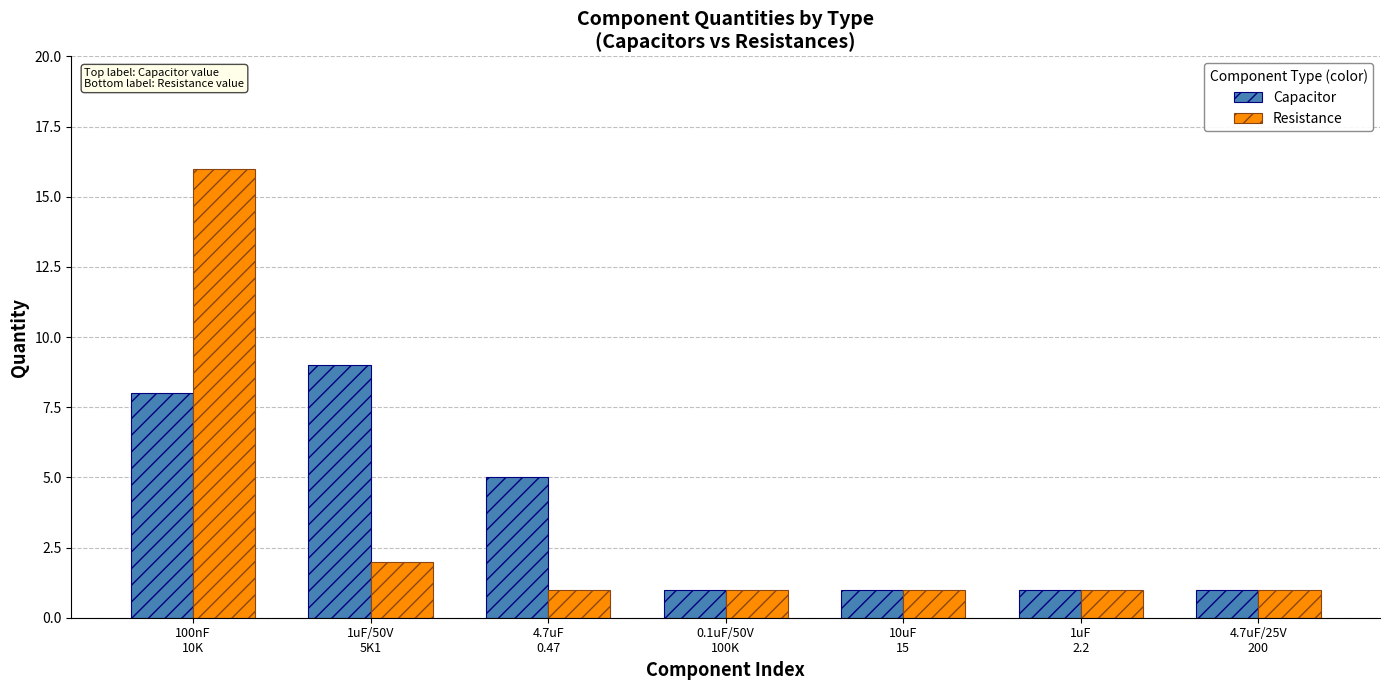

What is the label of the 5th bar from the left?

10uF
15